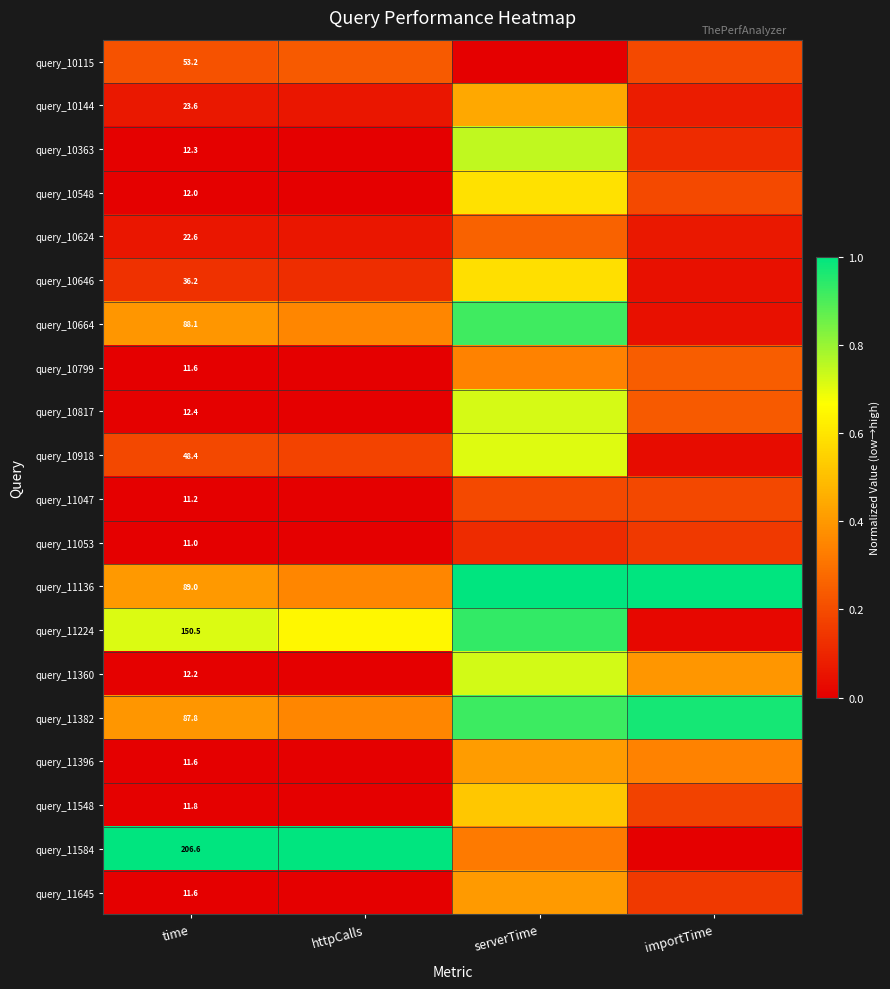

How many distinct data groups are displayed?

20